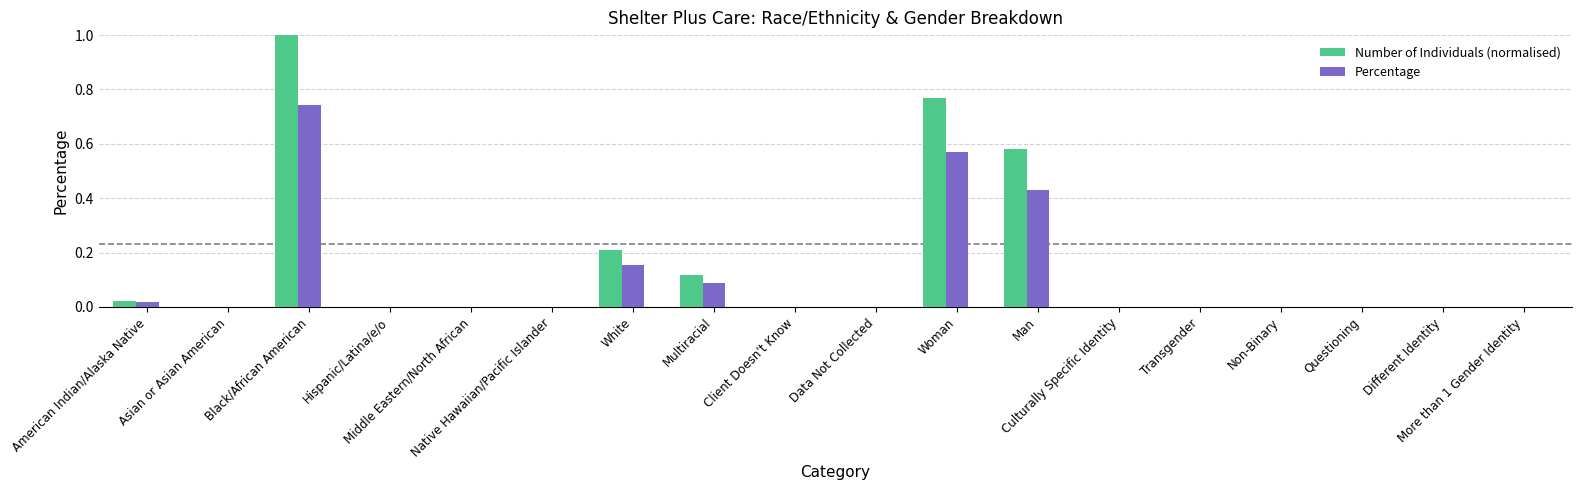

What is the maximum value shown in the chart?

1.0